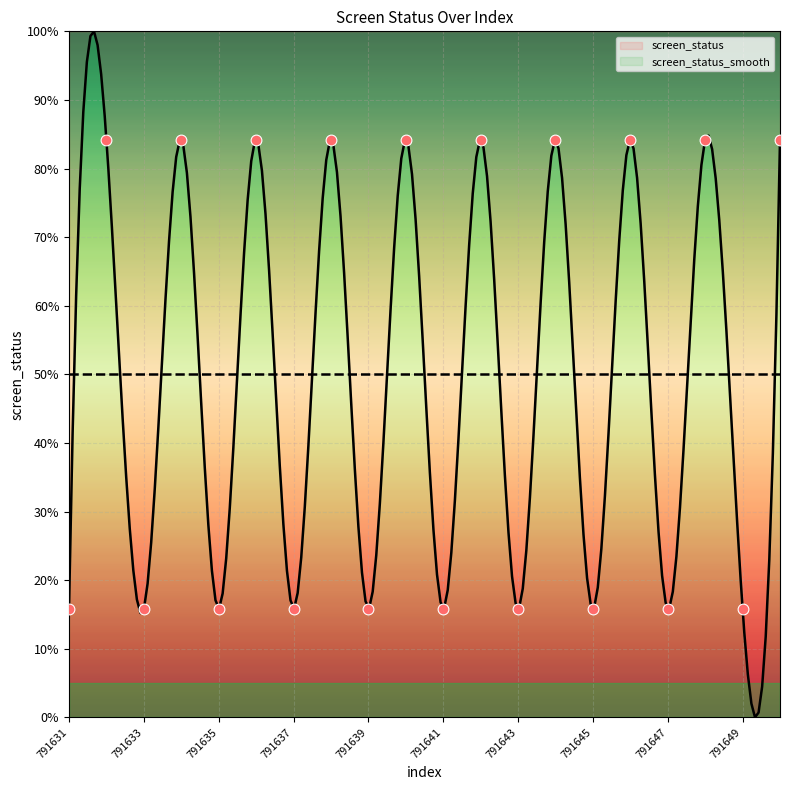

Approximately how many times larger is the value at 791641 compared to 791649?

1.0